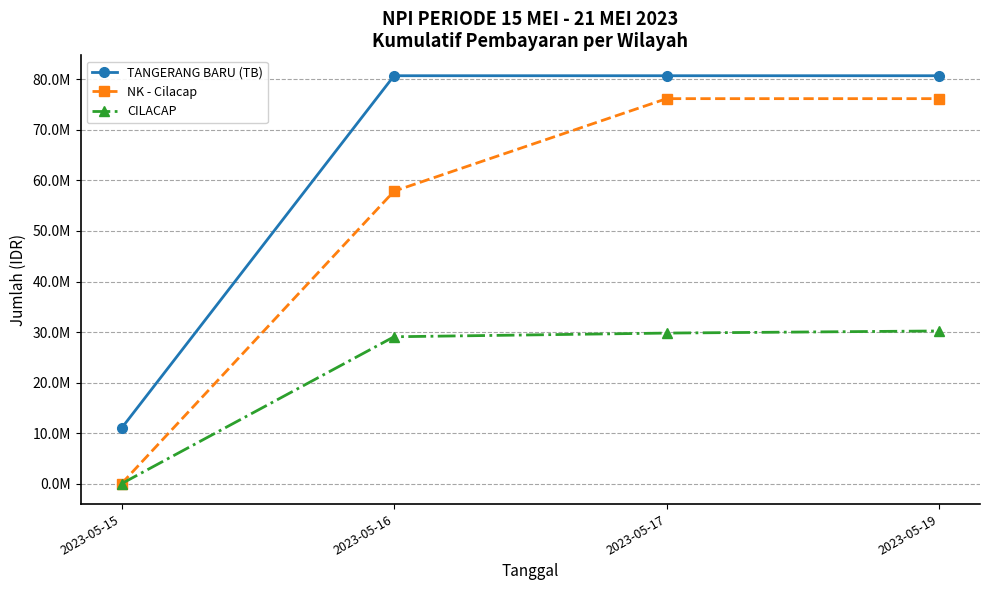

Rank the series by their maximum value, from highest to lowest.

TANGERANG BARU (TB), NK - Cilacap, CILACAP